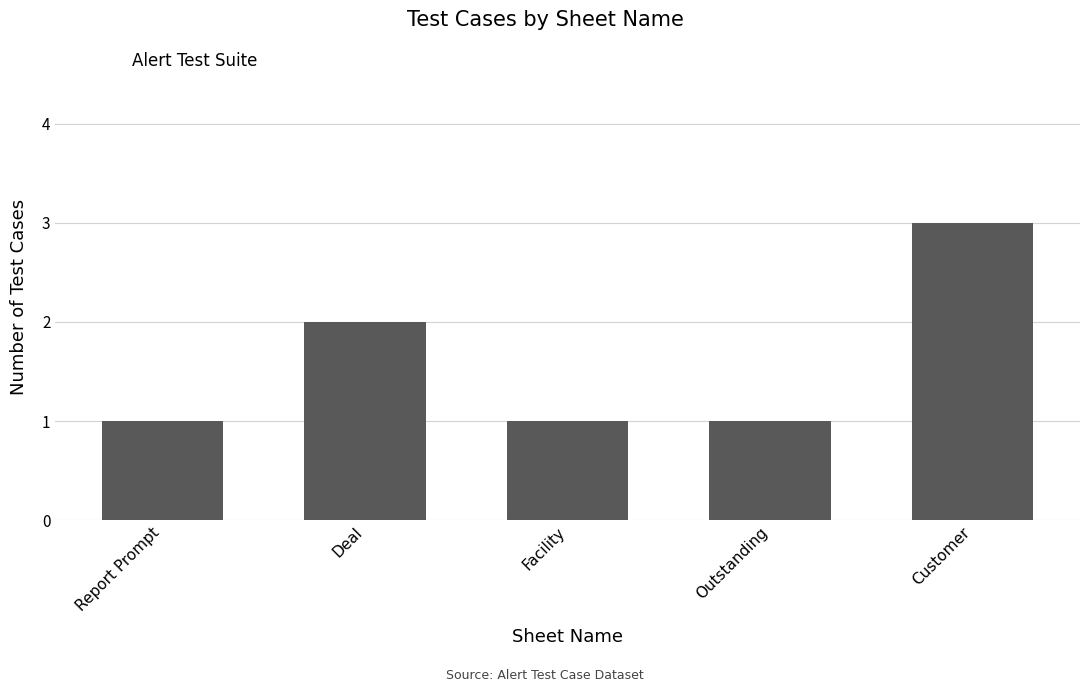

What is the difference between the values at Facility and Deal?

1